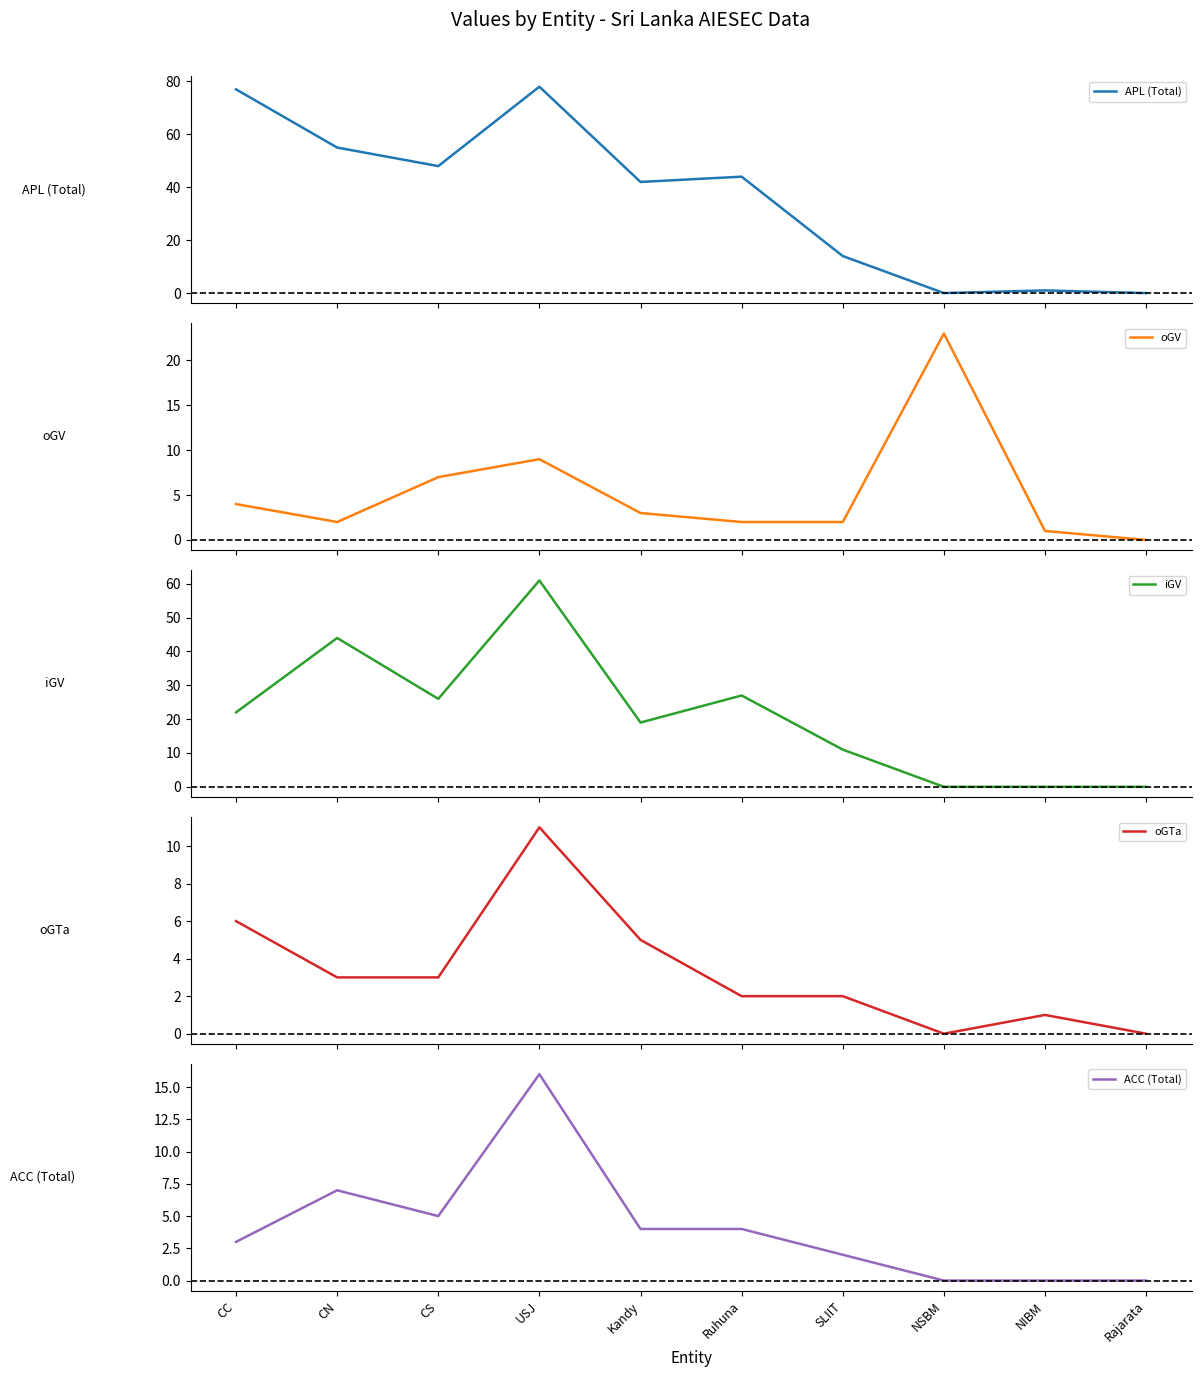

True or false: oGV has a value of 5 at Kandy.

False